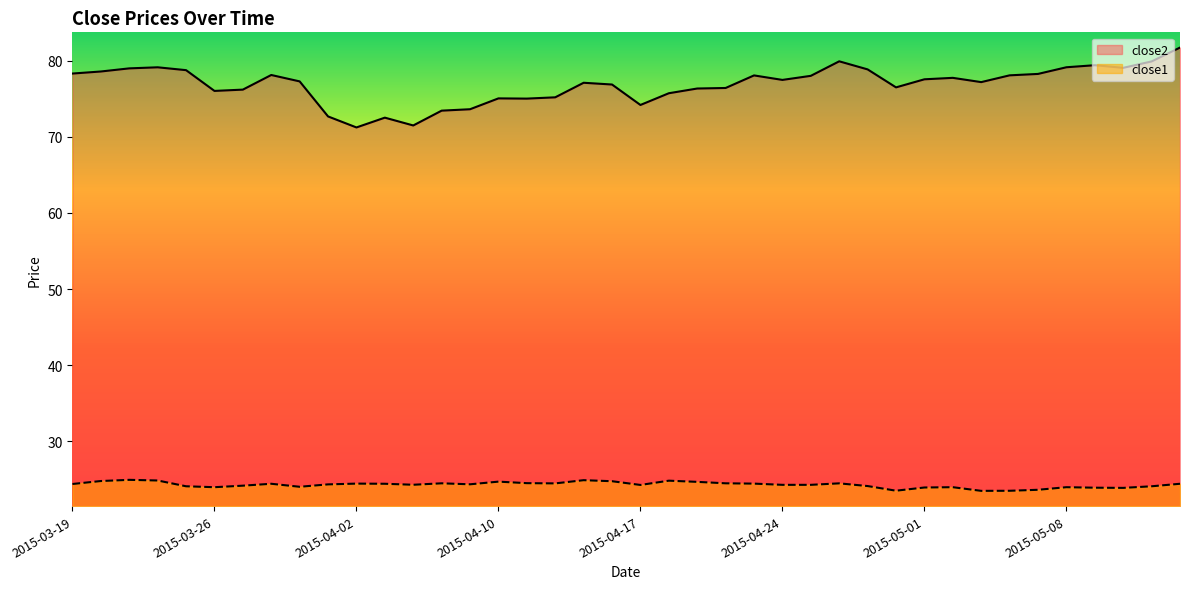

List the series in order of their overall mean, lowest first.

close1, close2